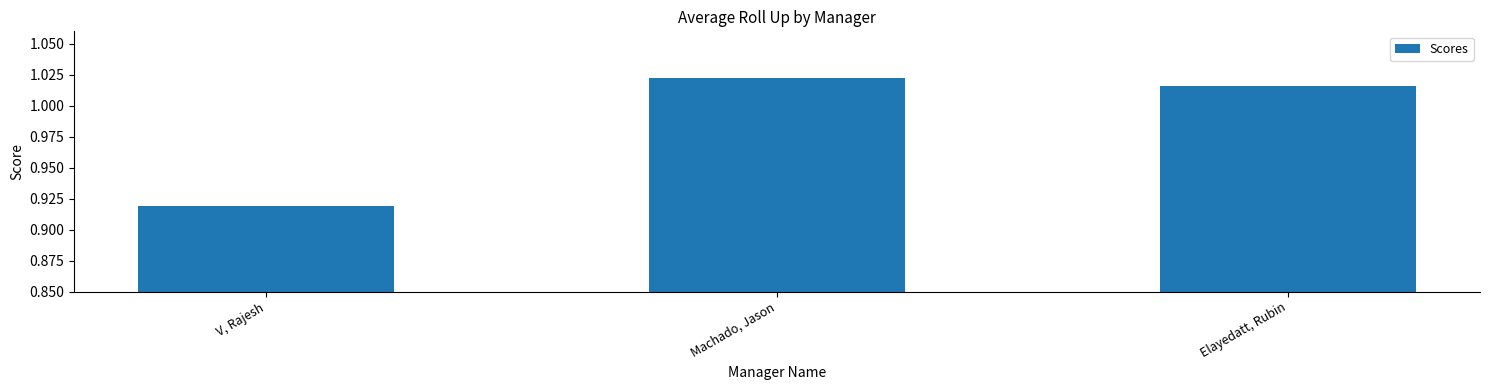

Rank the categories by value from lowest to highest.

V, Rajesh, Elayedatt, Rubin, Machado, Jason